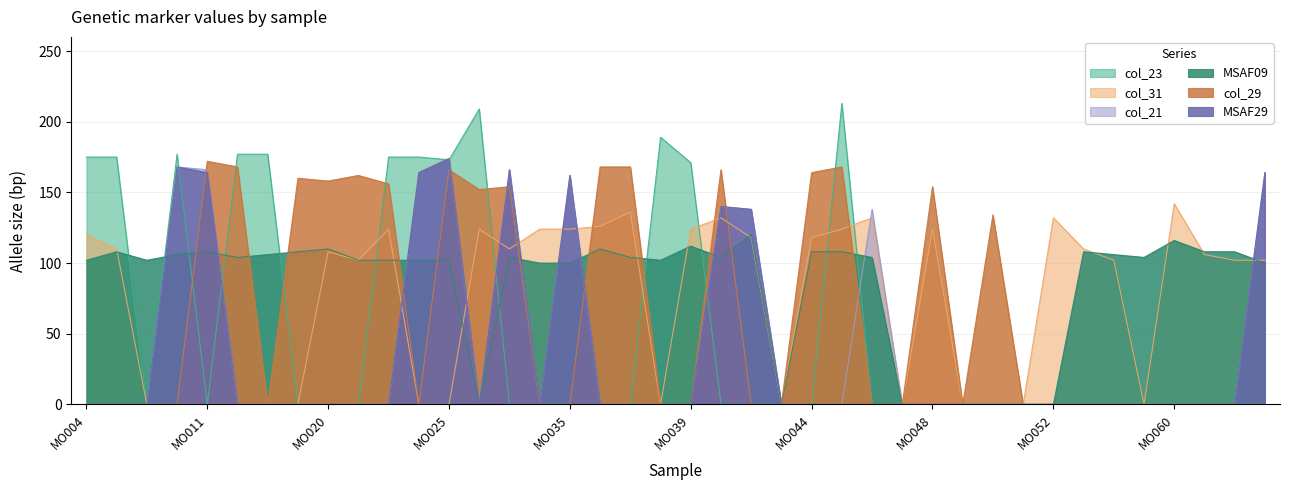

What is the total value across all series at MO063?

530